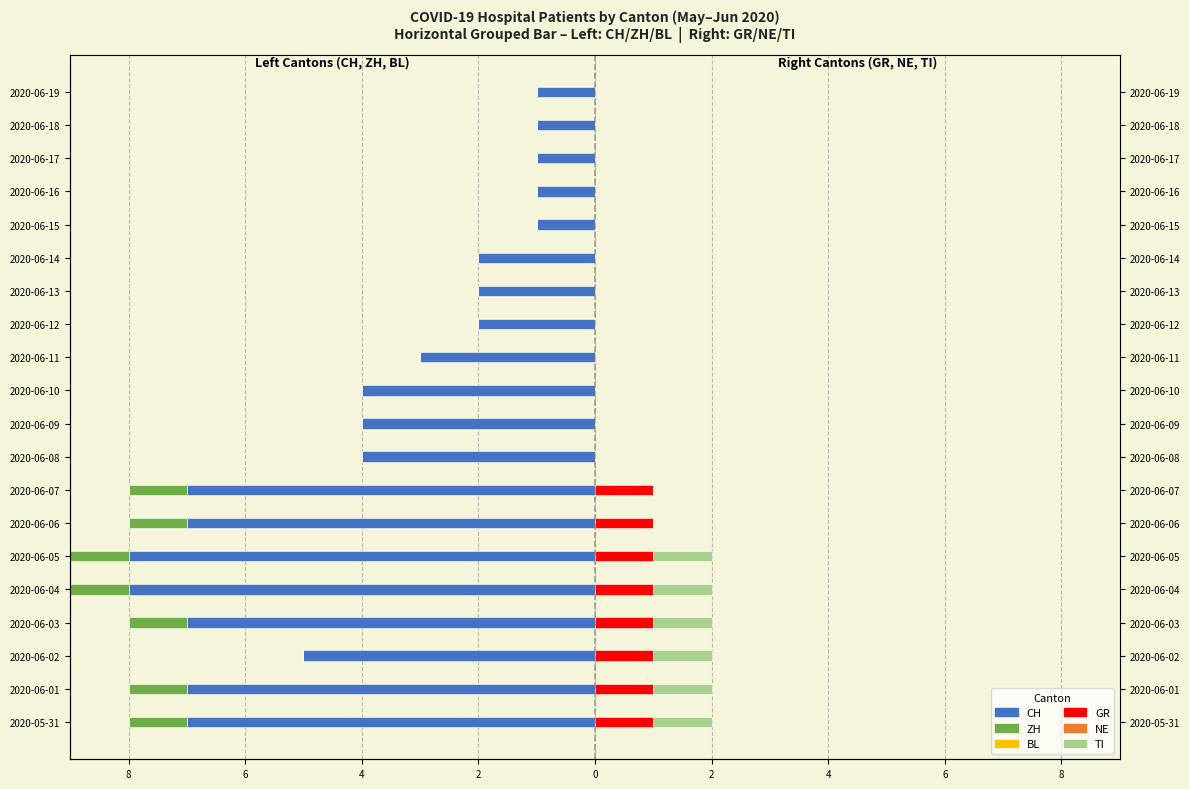

What are all the series names shown in the legend?

CH, ZH, BL, GR, NE, TI